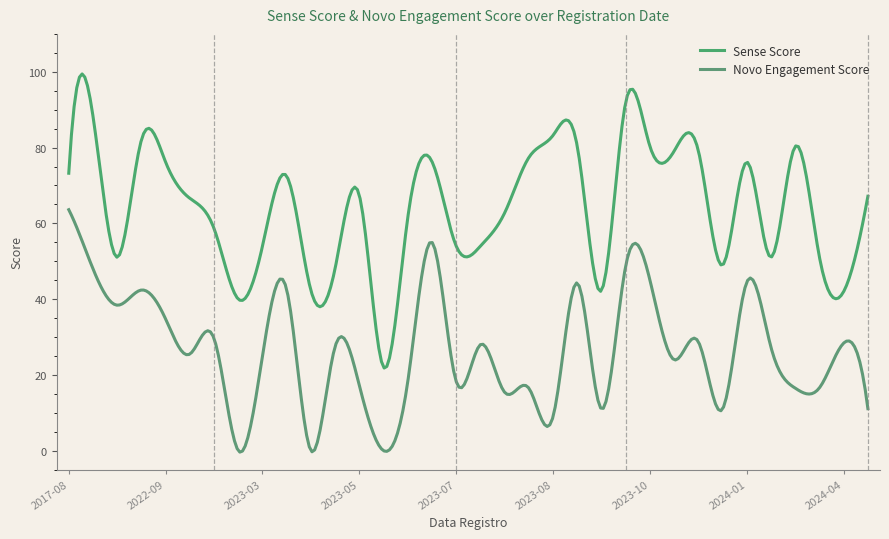

What is the highest value of the Sense Score series?

99.4